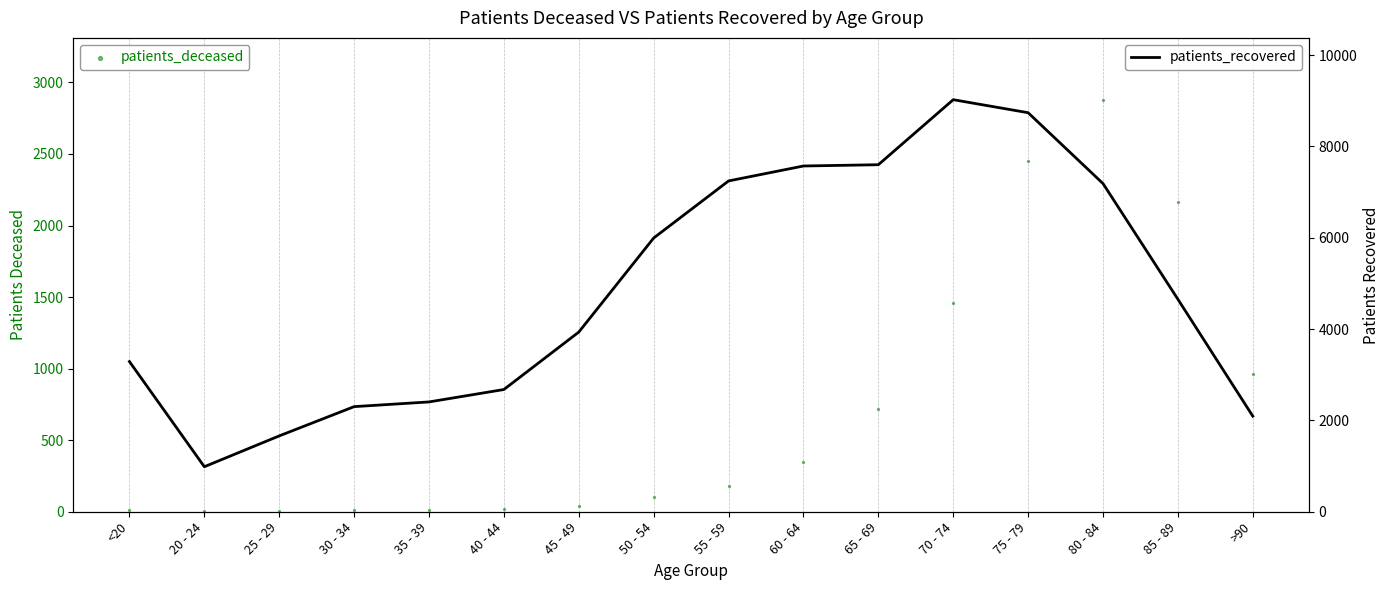

Which series has the largest Y range (max minus min)?

patients_recovered